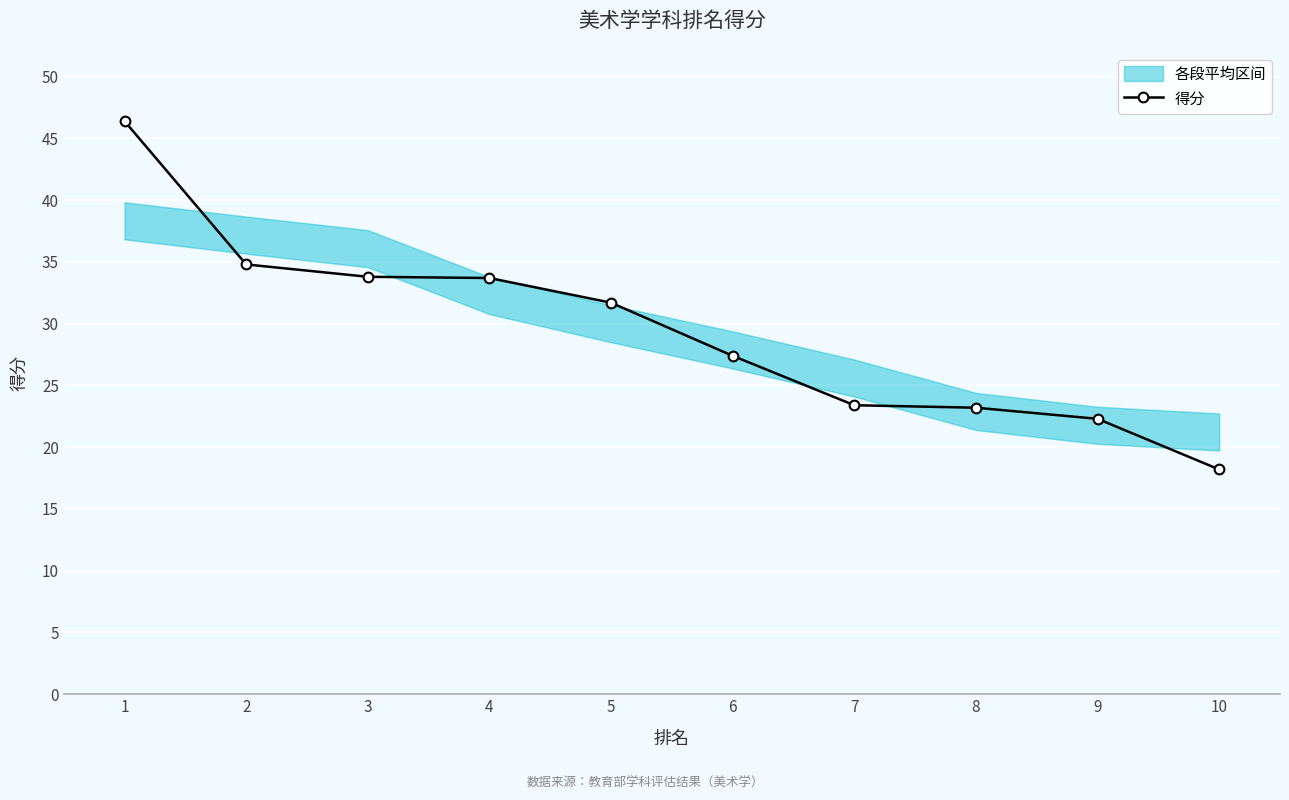

Reading left to right, extract all data points from this chart.

1=46.4	2=34.8	3=33.8	4=33.7	5=31.7	6=27.4	7=23.4	8=23.2	9=22.3	10=18.2